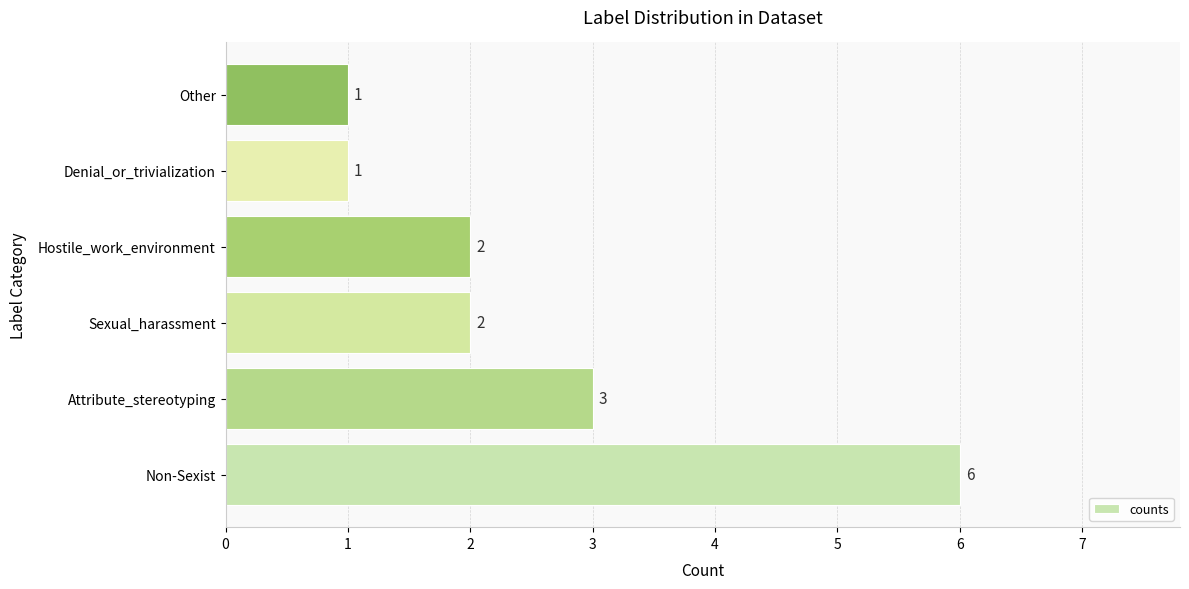

The chart shows a value of 2 at Sexual_harassment. True or false?

True